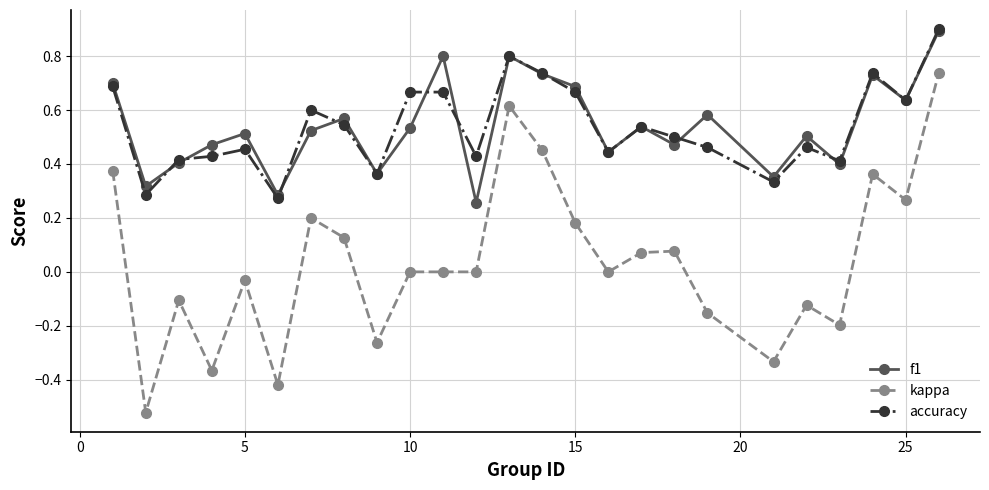

Which series has the largest range (max minus min)?

kappa